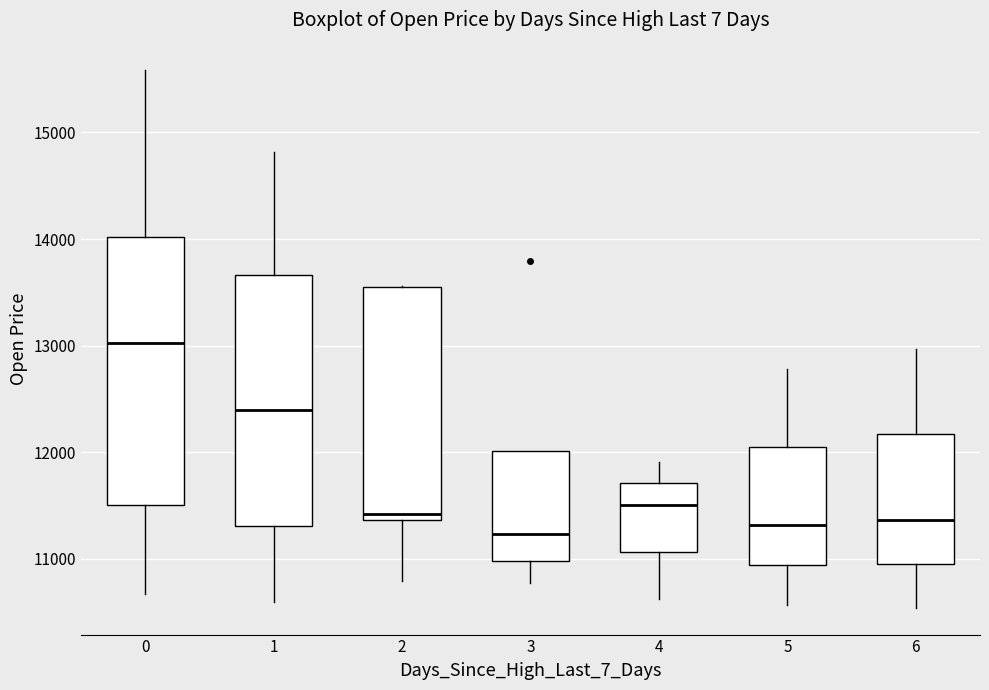

Reading left to right, transcribe this box plot: for each box, give where its median line is, the range the box spans, and where its two whiskers end, as read against the y-axis. The values are not printed on the chart, so give them approximately, as read against the axis.

0: median 13000, box 11500 to 14000, whiskers 10700 to 15600
1: median 12400, box 11300 to 13700, whiskers 10600 to 14800
2: median 11400 (just above the box's lower edge), box 11400 to 13500, whiskers 10800 to 13600
3: median 11200, box 11000 to 12000, whiskers 10800 to 12000
4: median 11500, box 11100 to 11700, whiskers 10600 to 11900
5: median 11300, box 10900 to 12000, whiskers 10600 to 12800
6: median 11400, box 11000 to 12200, whiskers 10500 to 13000